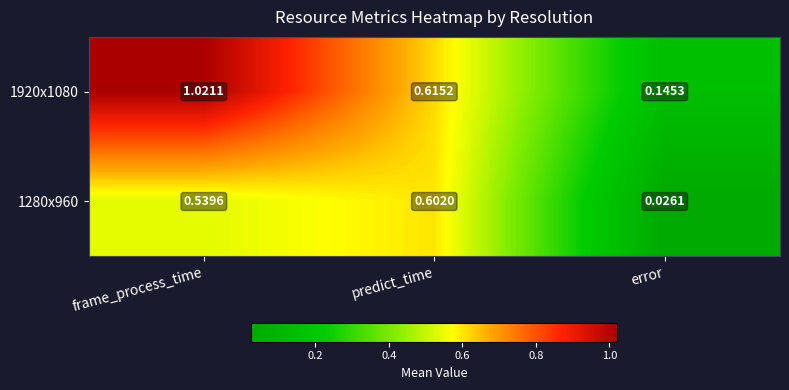

Is the value of 1280x960 at predict_time greater than the value of 1920x1080 at predict_time?

No